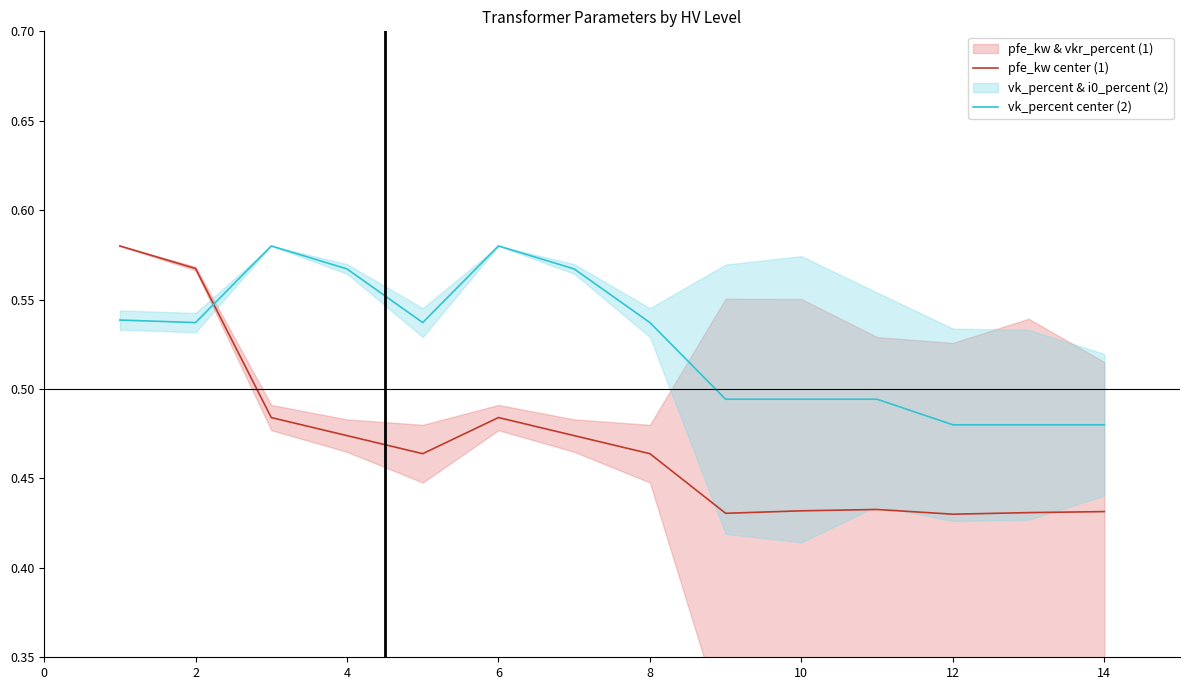

What is the minimum value for pfe_kw center (1)?

0.4